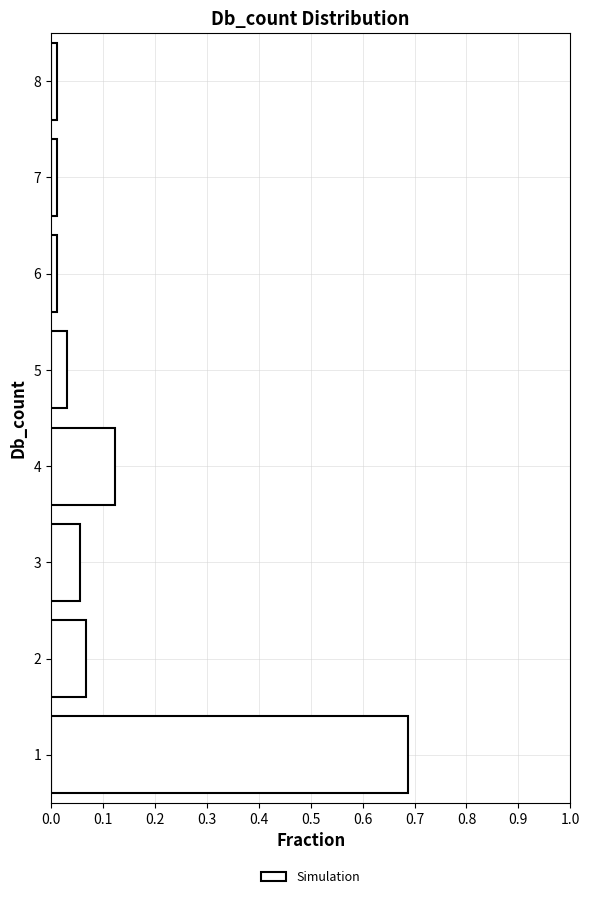

Over which range of the y-axis is the bar longest?

0.5 to 1.5